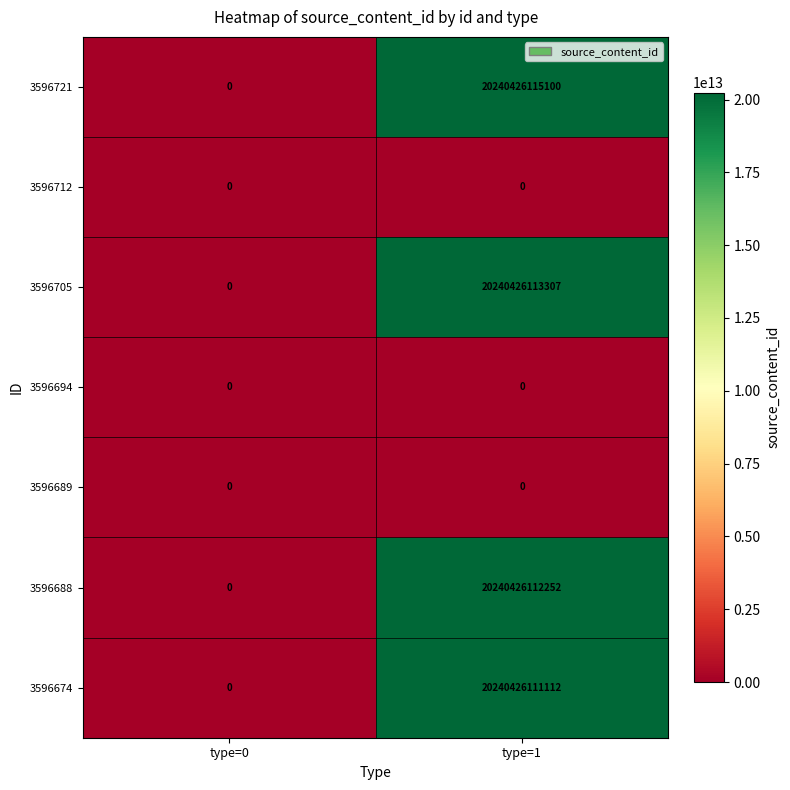

Is the value of 3596688 at type=0 greater than the value of 3596721 at type=1?

No